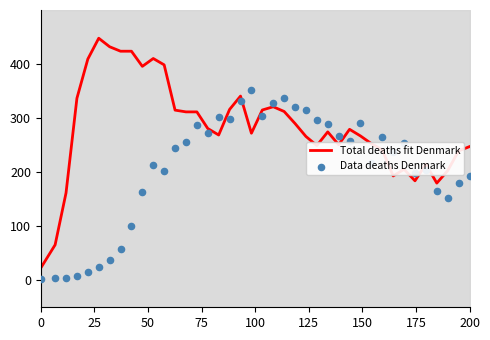

What are all the series names shown in the legend?

Total deaths fit Denmark, Data deaths Denmark